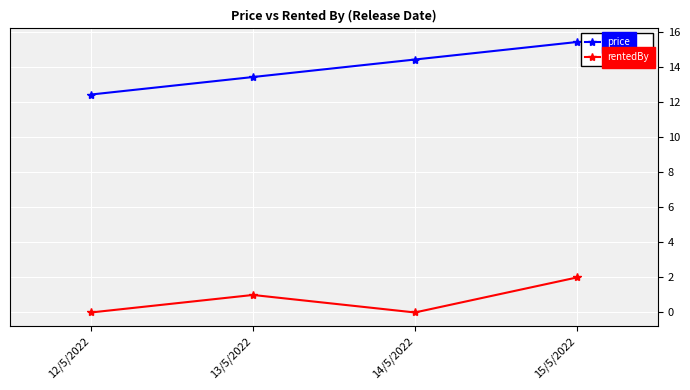

Which series has the widest spread of values?

price